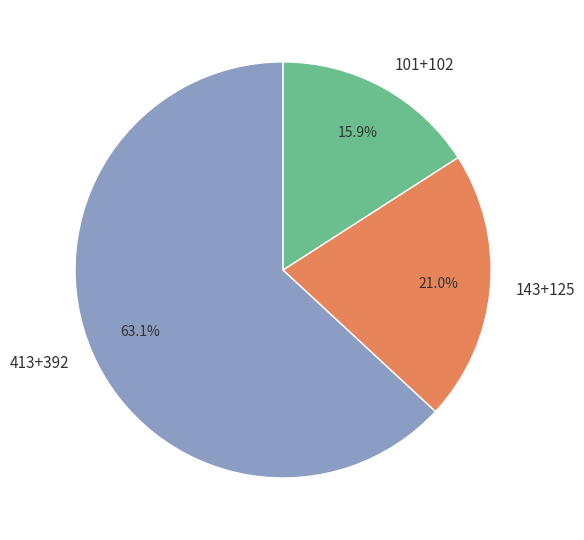

Rank the categories by value from highest to lowest.

413+392, 143+125, 101+102